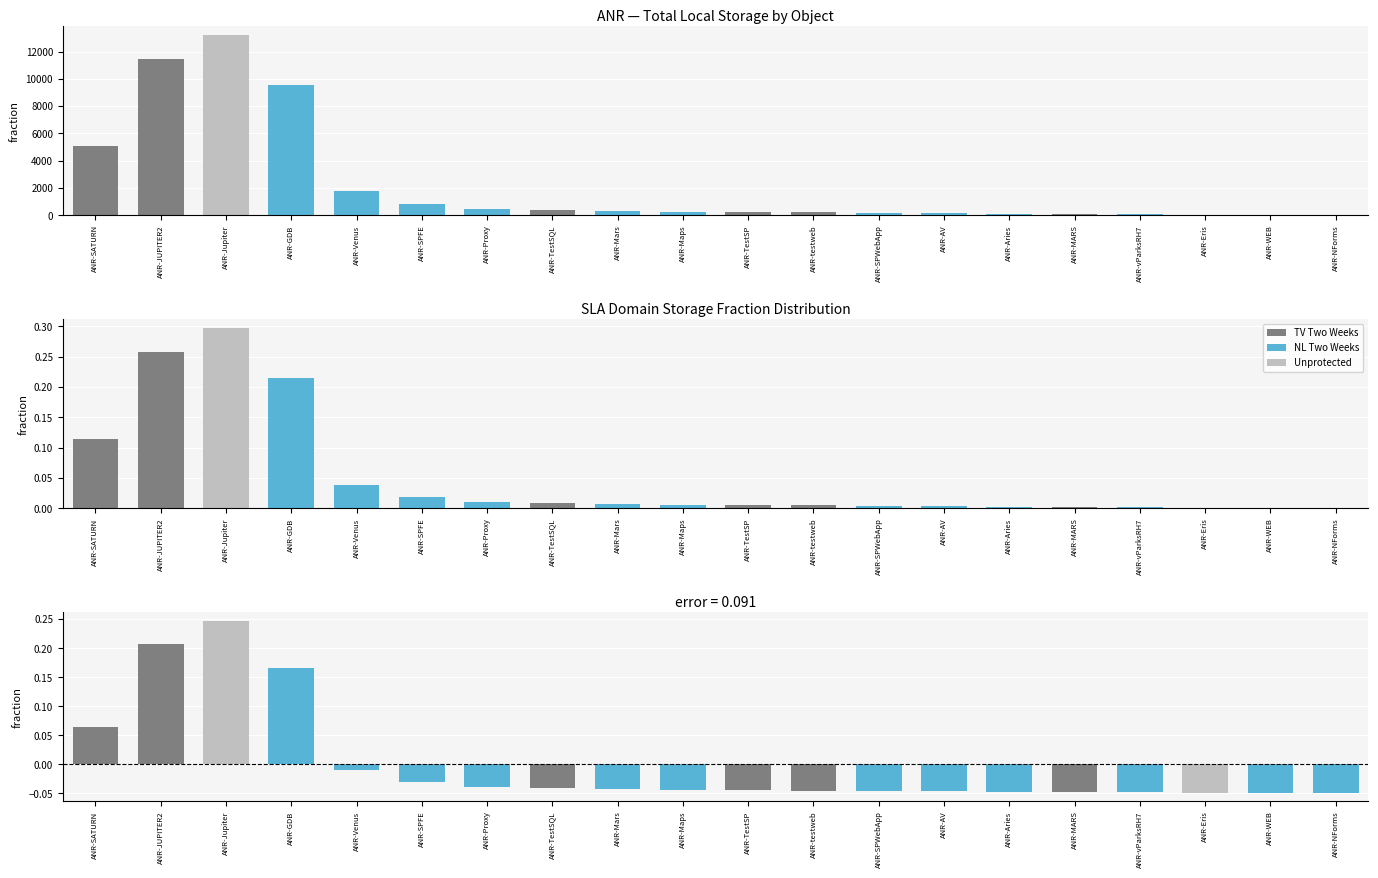

Between ANR-MARS and ANR-Aries, which is larger?

ANR-Aries